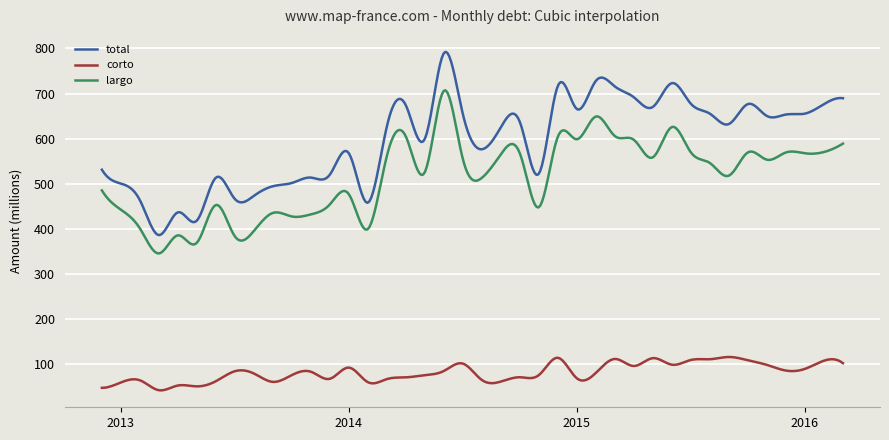

Which series has the largest range (max minus min)?

total